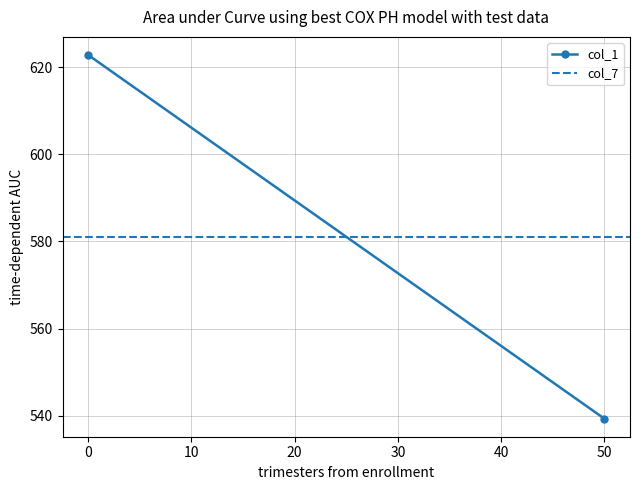

Is it true that col_7 equals 581.0 at 0?

True